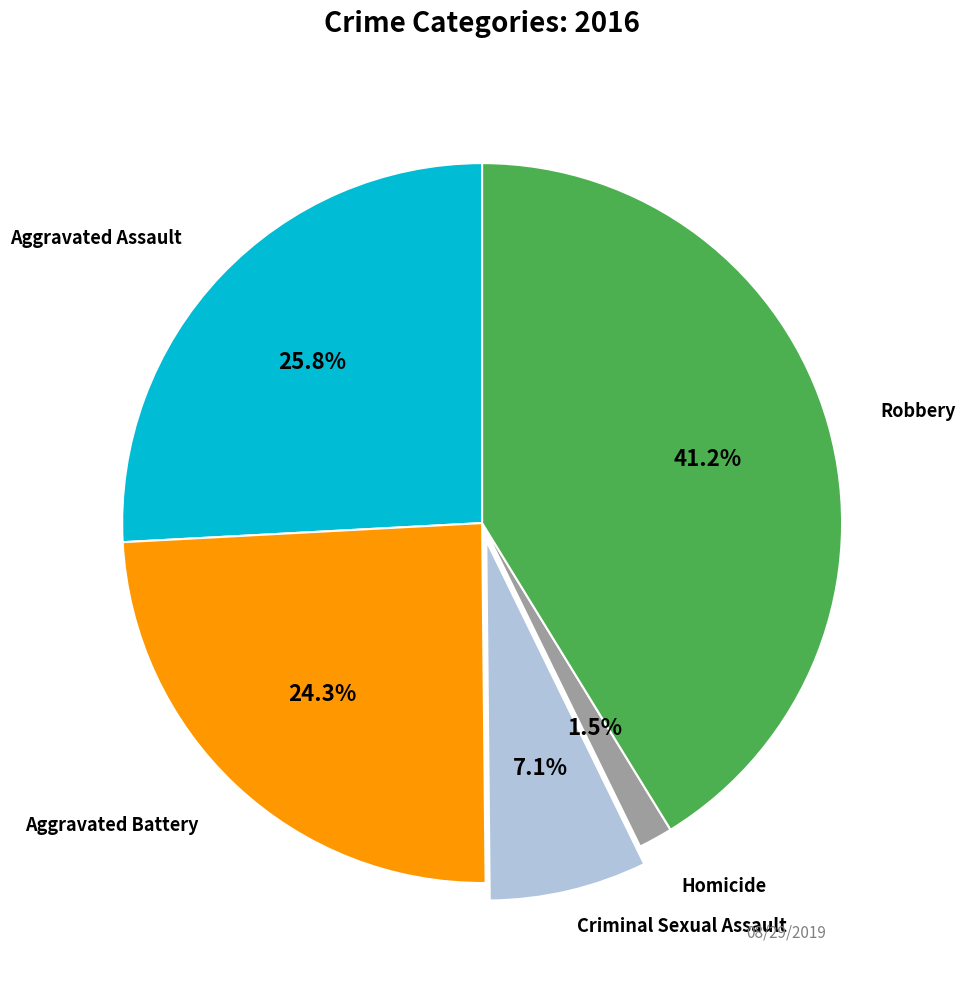

Is there any slice that represents more than half of the pie?

No